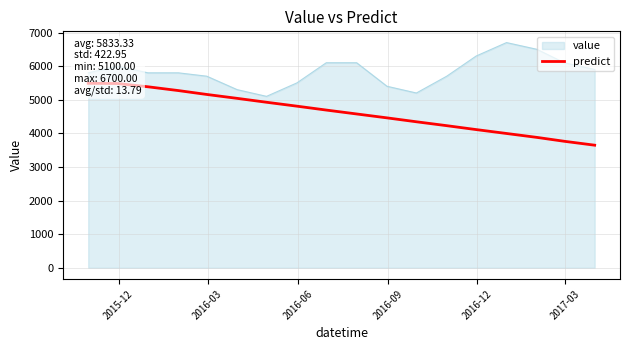

What is the minimum value for value?

5100